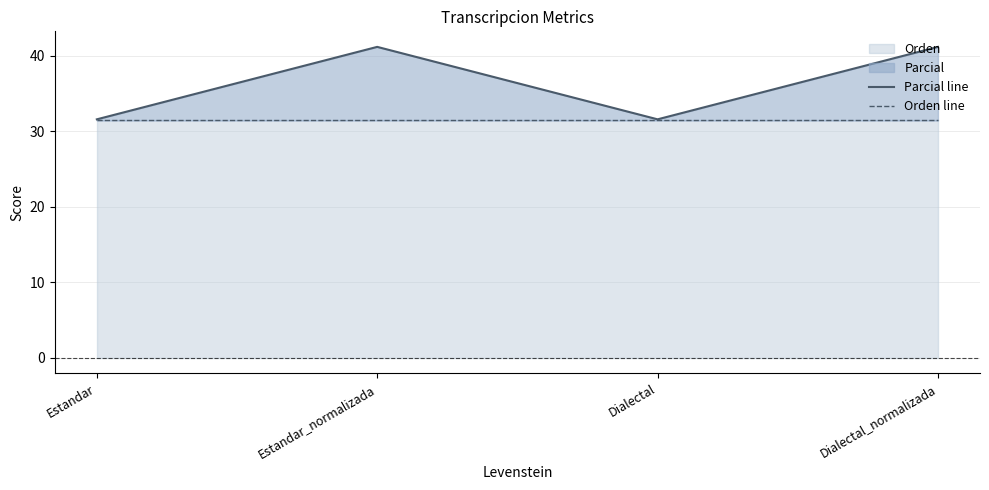

What is the total value across all series at Dialectal_normalizada?

72.6